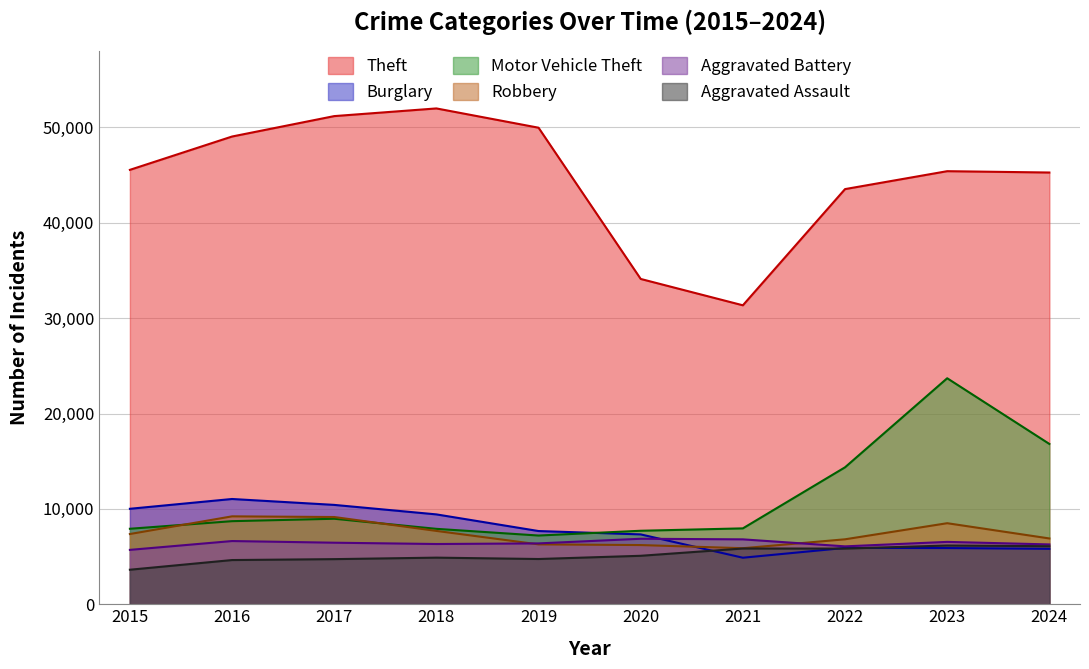

True or false: Theft has a value of 45274 at 2024.

True